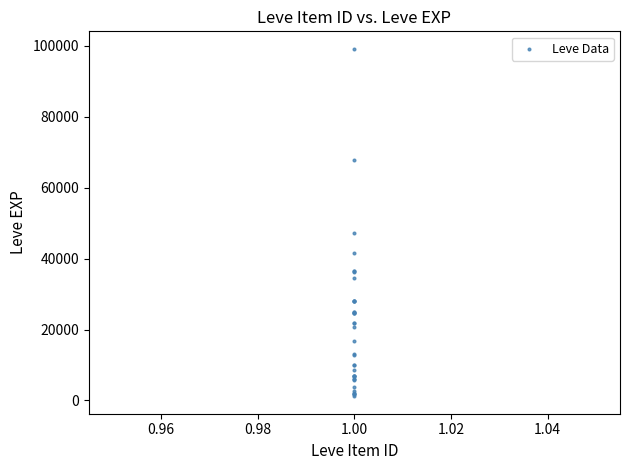

What Y value in the scatter plot is closest to 50190?

47200